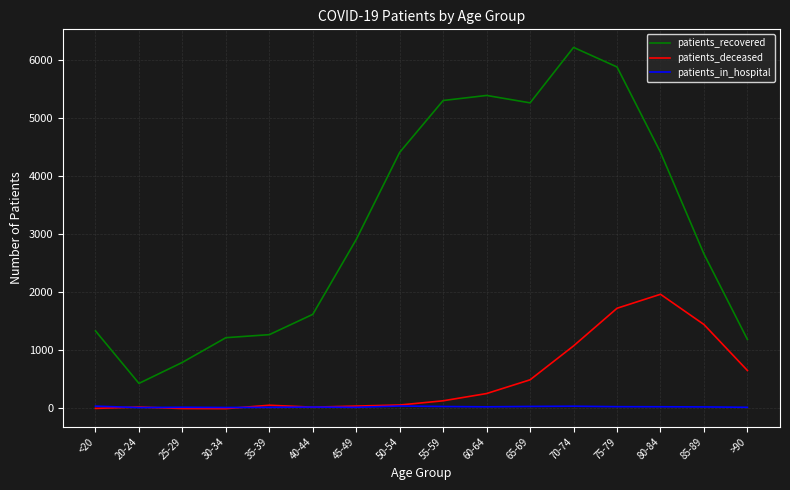

True or false: patients_in_hospital and patients_recovered intersect in this chart.

False